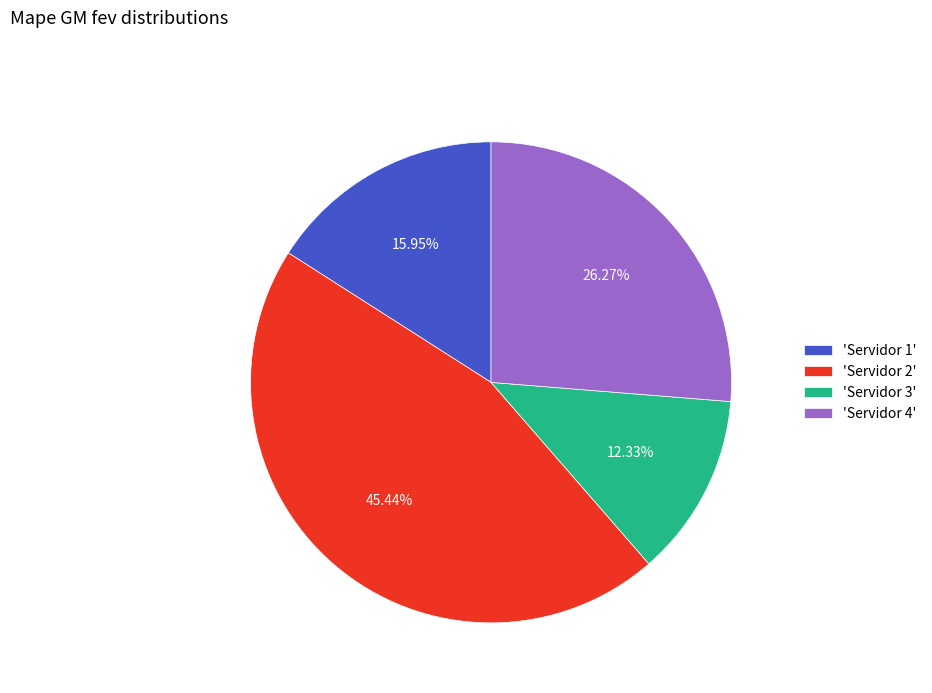

Which slice is the smallest?

'Servidor 3'